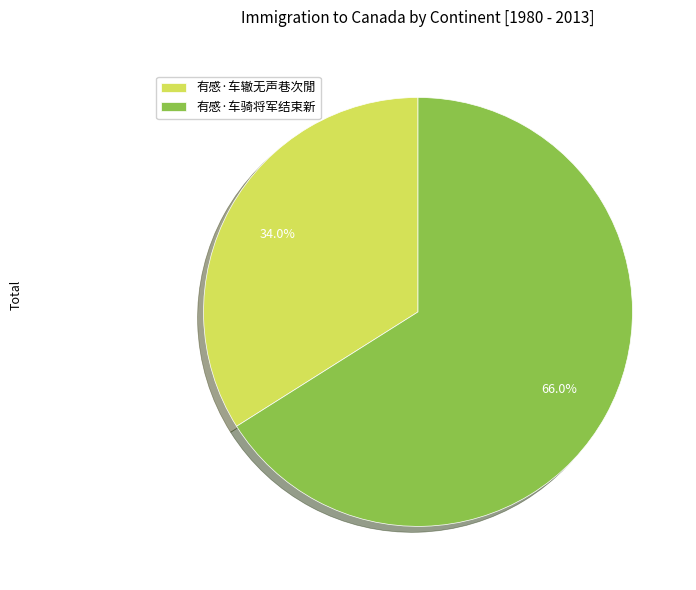

To the nearest percent, what is the combined percentage of 有感·车辙无声巷次閒 and 有感·车骑将军结束新?

100%